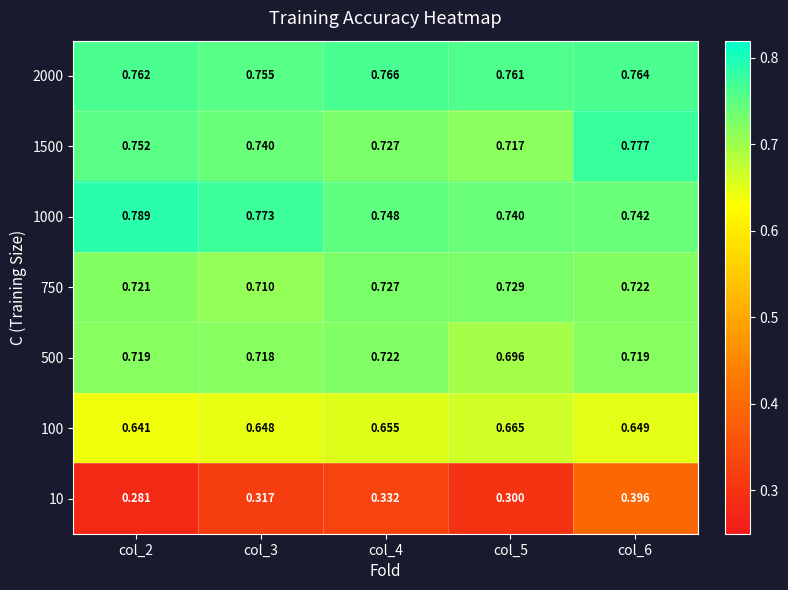

Is the value of 1500 at col_5 greater than the value of 500 at col_2?

No